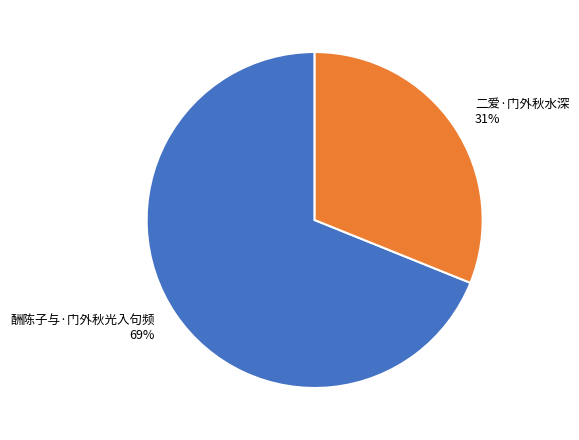

Which has a higher value, 二爱·门外秋水深 or 酬陈子与·门外秋光入句频?

酬陈子与·门外秋光入句频